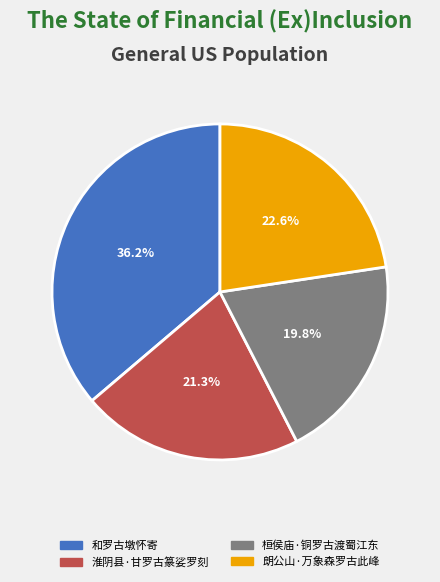

To the nearest percent, what is the average slice percentage?

25%